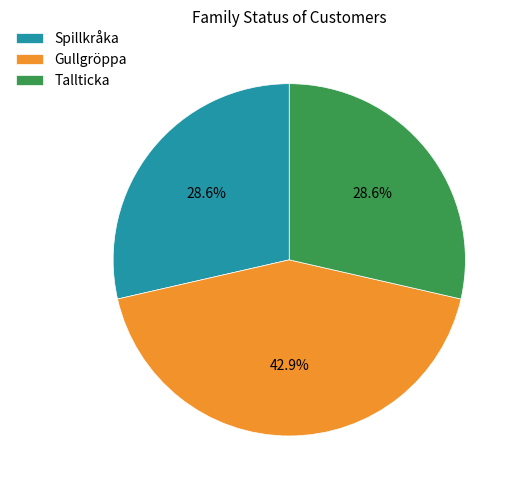

Is there a majority slice in this chart?

No